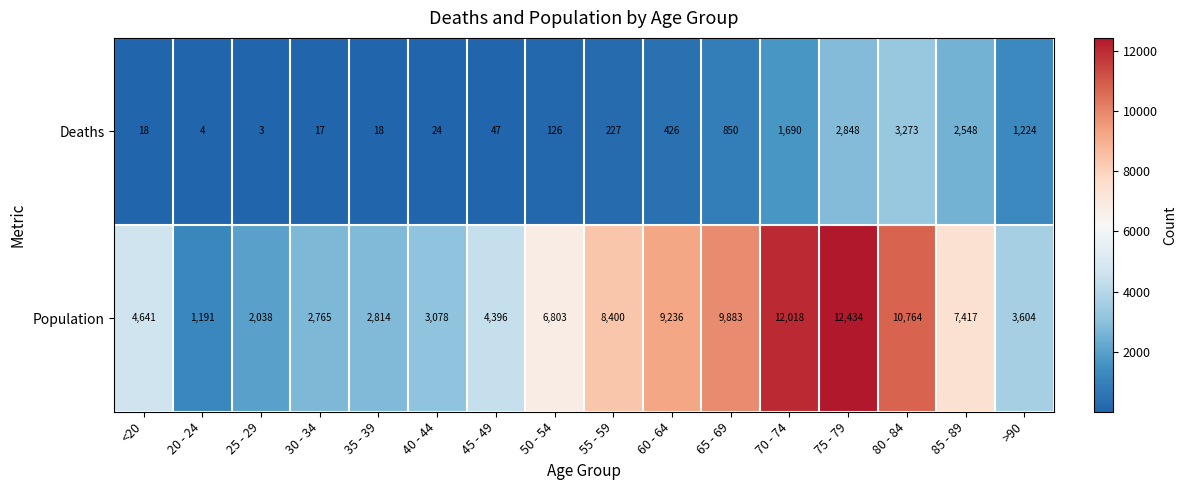

What is the difference between the Population values at 45 - 49 and >90?

792